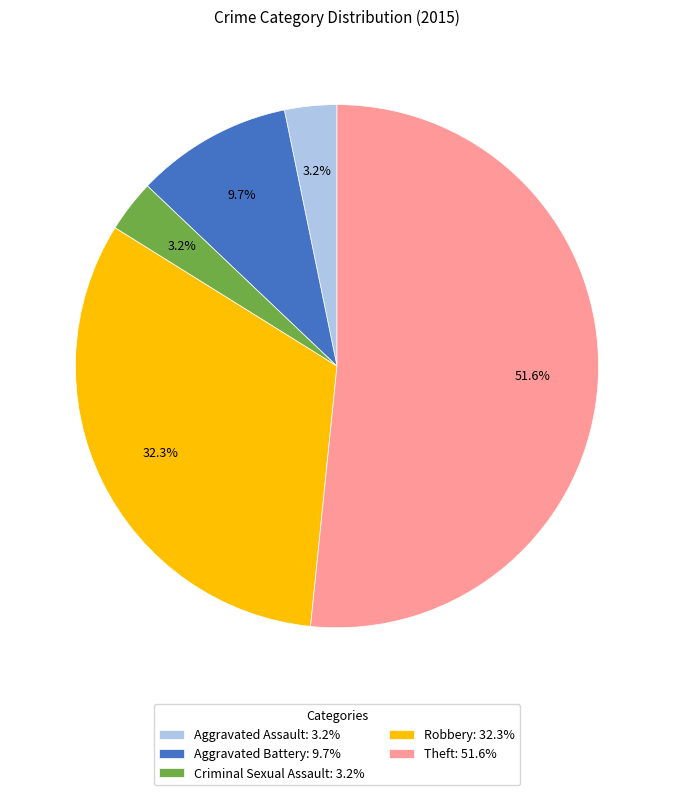

Approximately how many times larger is the value at Aggravated Battery compared to Robbery?

0.3